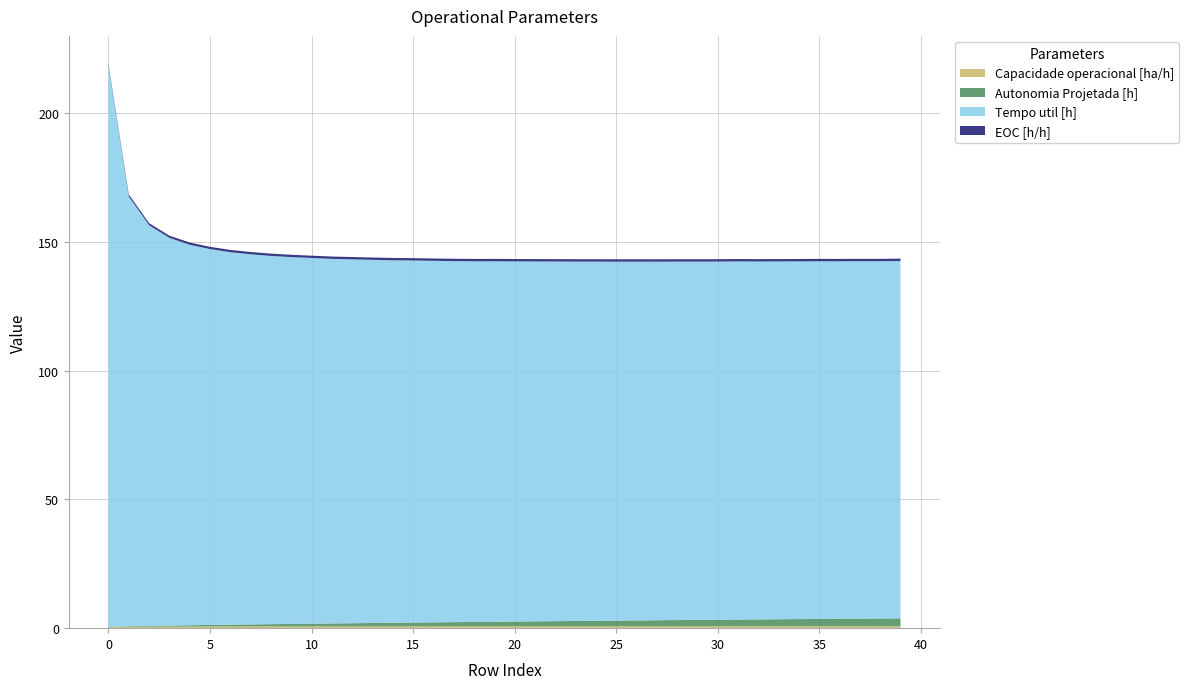

Reading left to right, extract all data points from this chart.

Capacidade operacional [ha/h]: 0=0.3	1=0.5	2=0.6	3=0.6	4=0.6	5=0.6	6=0.7	7=0.7	8=0.7	9=0.7	10=0.7	11=0.7	12=0.7	13=0.7	14=0.7	15=0.7	16=0.7	17=0.7	18=0.7	19=0.7	20=0.7	21=0.7	22=0.7	23=0.7	24=0.7	25=0.7	26=0.7	27=0.7	28=0.7	29=0.7	30=0.7	31=0.7	32=0.7	33=0.7	34=0.7	35=0.7	36=0.7	37=0.7	38=0.7	39=0.7
Autonomia Projetada [h]: 0=0.1	1=0.2	2=0.3	3=0.4	4=0.5	5=0.6	6=0.7	7=0.8	8=0.9	9=1.0	10=1.1	11=1.2	12=1.2	13=1.3	14=1.4	15=1.5	16=1.6	17=1.6	18=1.7	19=1.8	20=1.9	21=2.0	22=2.0	23=2.1	24=2.2	25=2.2	26=2.3	27=2.4	28=2.5	29=2.5	30=2.6	31=2.6	32=2.7	33=2.8	34=2.8	35=2.9	36=2.9	37=3.0	38=3.0	39=3.1
Tempo util [h]: 0=218.1	1=167.1	2=155.7	3=150.7	4=147.8	5=146.1	6=144.7	7=143.8	8=143.1	9=142.5	10=142.1	11=141.7	12=141.4	13=141.1	14=140.9	15=140.7	16=140.5	17=140.3	18=140.1	19=140.1	20=139.9	21=139.8	22=139.8	23=139.7	24=139.6	25=139.5	26=139.4	27=139.3	28=139.3	29=139.2	30=139.2	31=139.2	32=139.1	33=139.0	34=139.0	35=139.0	36=138.9	37=138.9	38=138.8	39=138.9
EOC [h/h]: 0=0.6	1=0.8	2=0.8	3=0.8	4=0.9	5=0.9	6=0.9	7=0.9	8=0.9	9=0.9	10=0.9	11=0.9	12=0.9	13=0.9	14=0.9	15=0.9	16=0.9	17=0.9	18=0.9	19=0.9	20=0.9	21=0.9	22=0.9	23=0.9	24=0.9	25=0.9	26=0.9	27=0.9	28=0.9	29=0.9	30=0.9	31=0.9	32=0.9	33=0.9	34=0.9	35=0.9	36=0.9	37=0.9	38=0.9	39=0.9